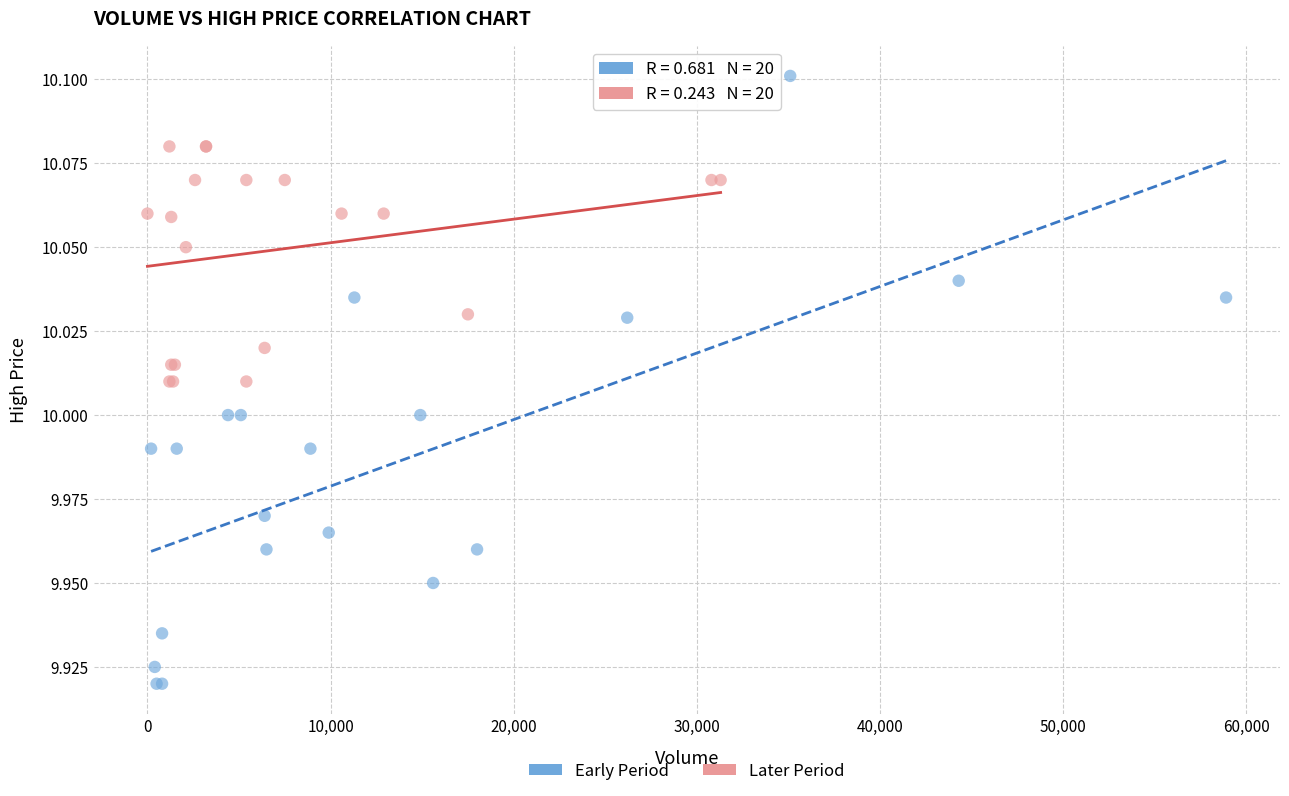

Which series has the widest spread of Y values?

Early Period